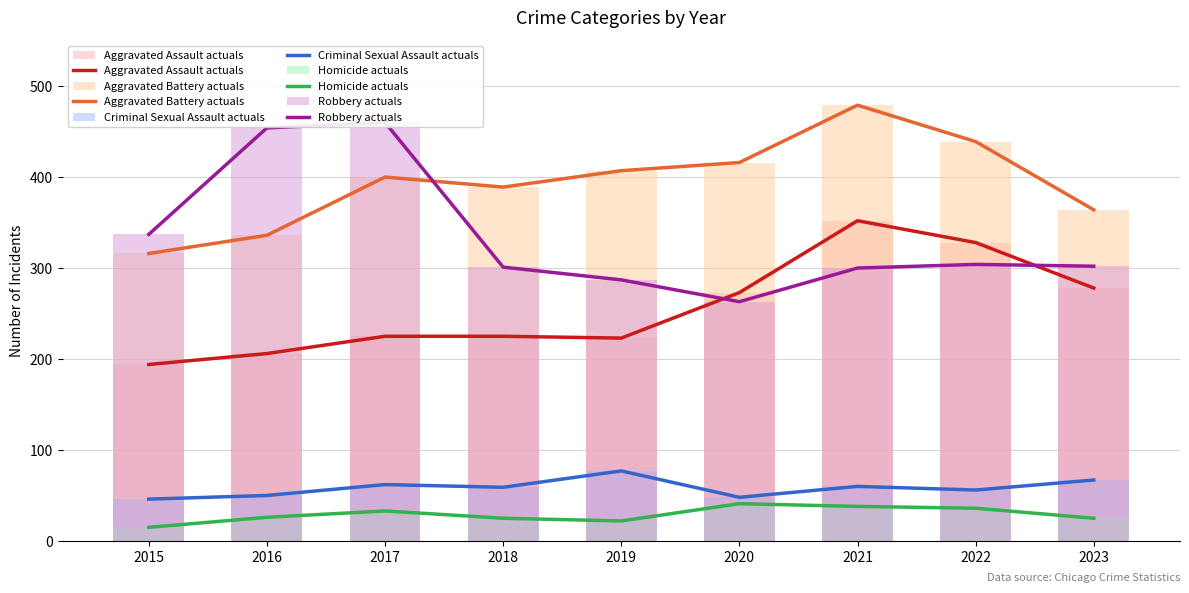

Is the value of Aggravated Assault at 2016 greater than the value of Homicide at 2016?

Yes